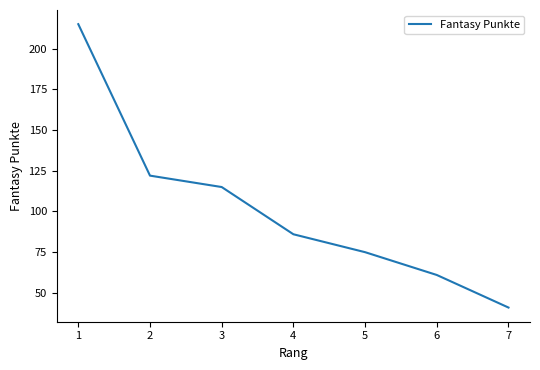

What is the approximate value at 6, to the nearest 10?

60